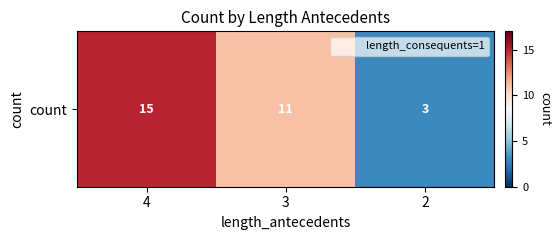

Where does the data first go above 11?

4